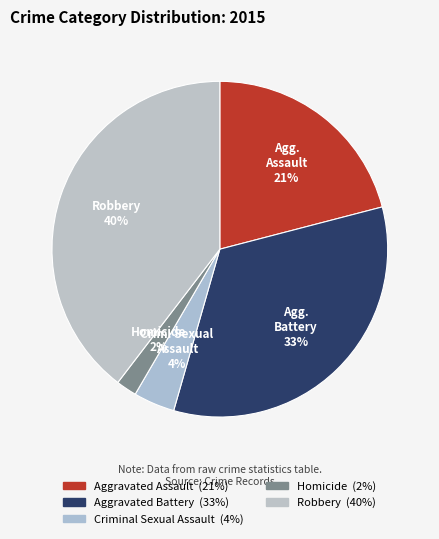

How many slices are in this pie chart?

5